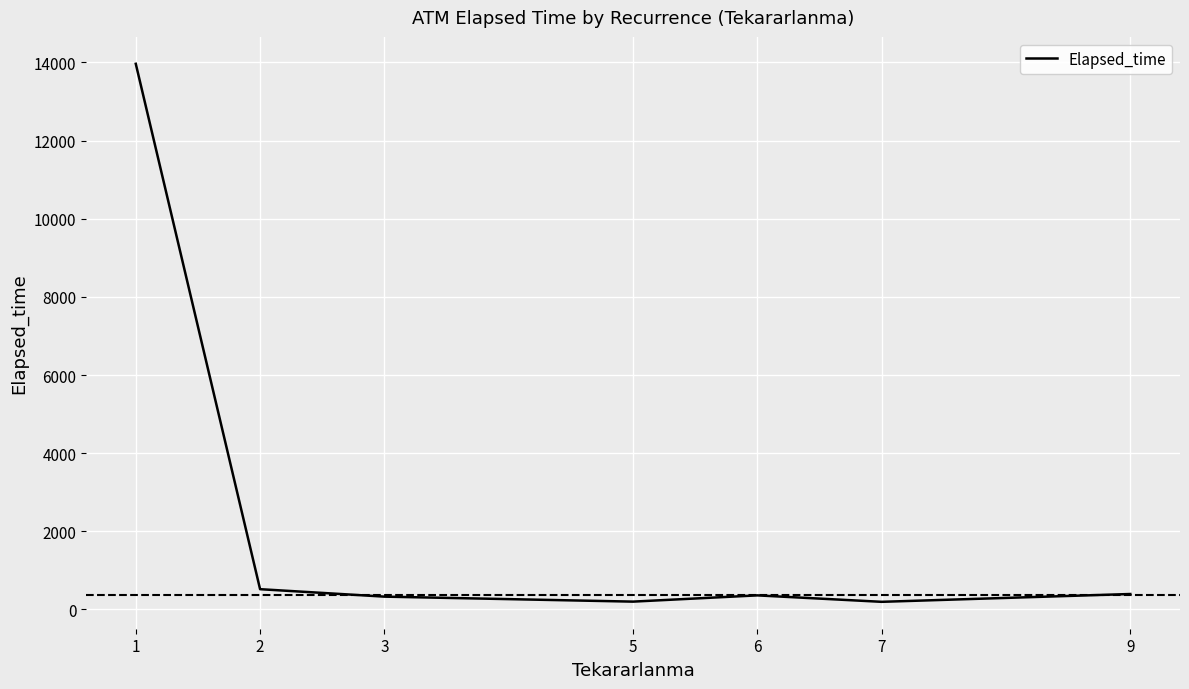

What is the minimum value shown in the chart?

195.0